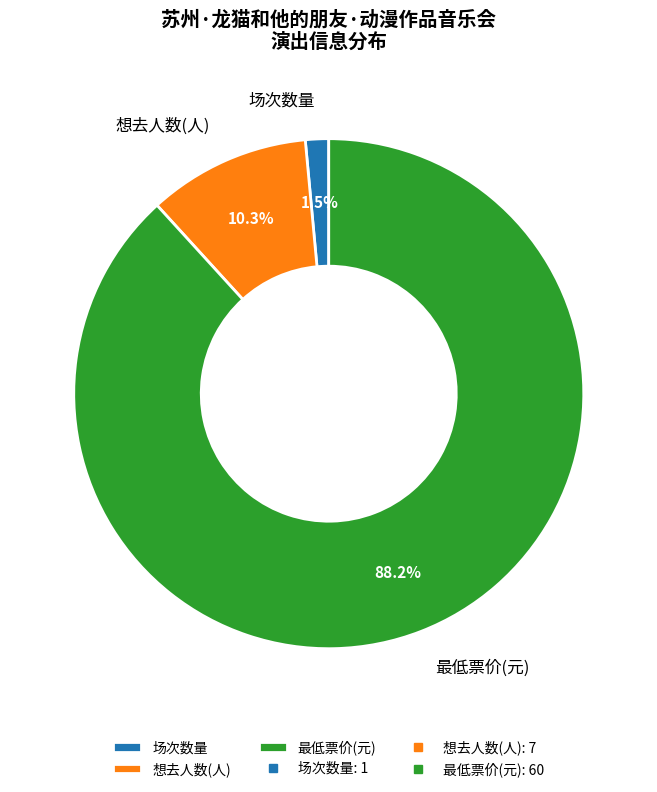

Rank the categories by value from lowest to highest.

场次数量, 想去人数(人), 最低票价(元)